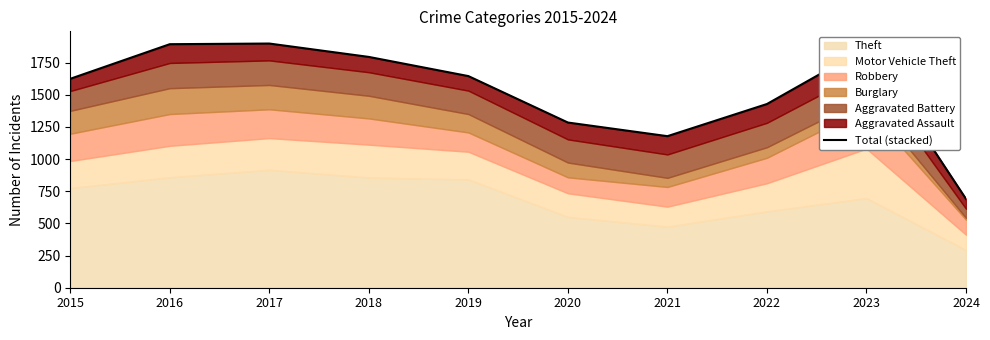

Reading left to right, list all the values displayed in this chart.

2015=1624	2016=1893	2017=1898	2018=1794	2019=1645	2020=1284	2021=1178	2022=1428	2023=1865	2024=690